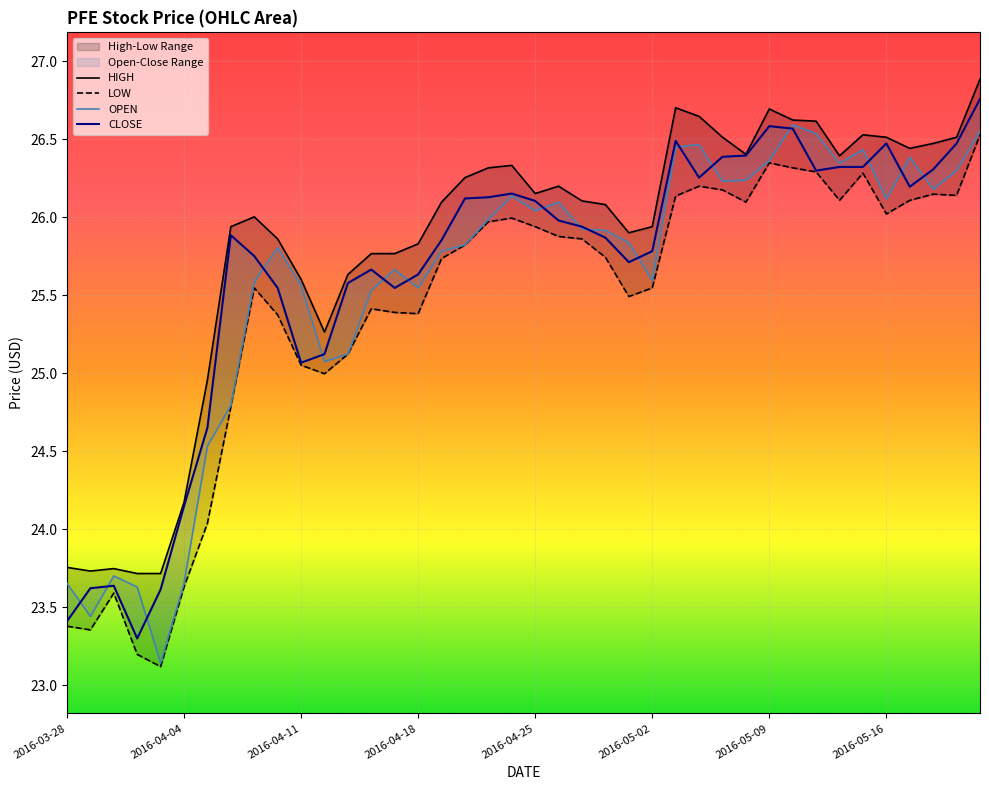

Which category has the lowest value in the CLOSE series?

2016-03-31